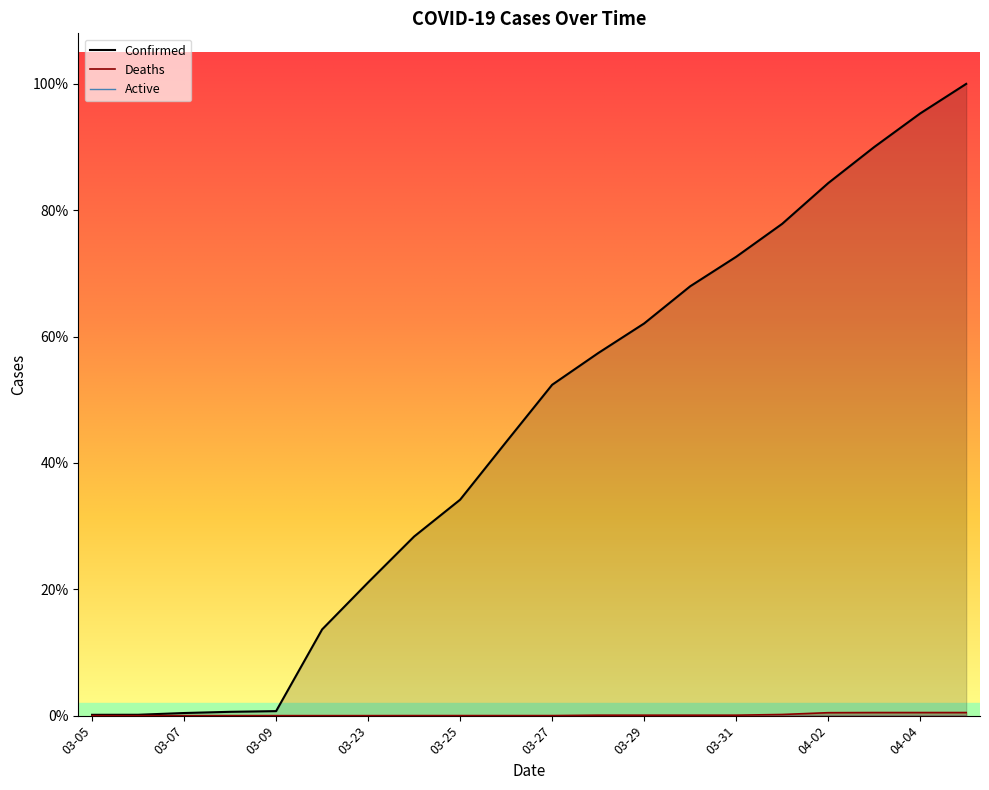

The Confirmed series shows 21915 at 04-04. True or false?

False